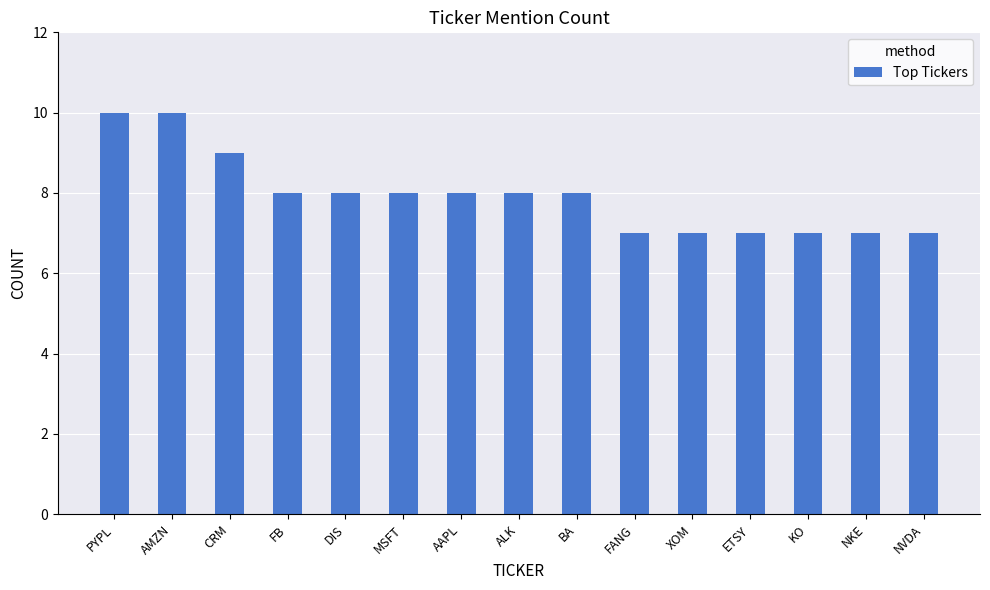

What is the smallest value displayed?

7